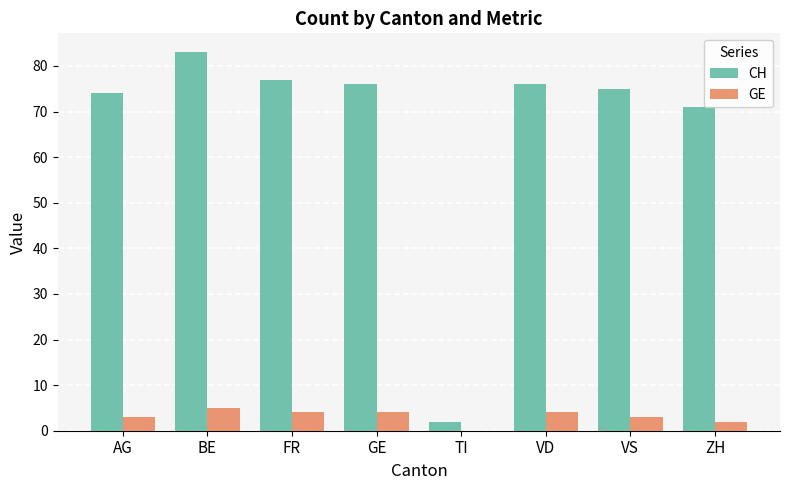

Is the value of CH at ZH greater than the value of GE at FR?

Yes